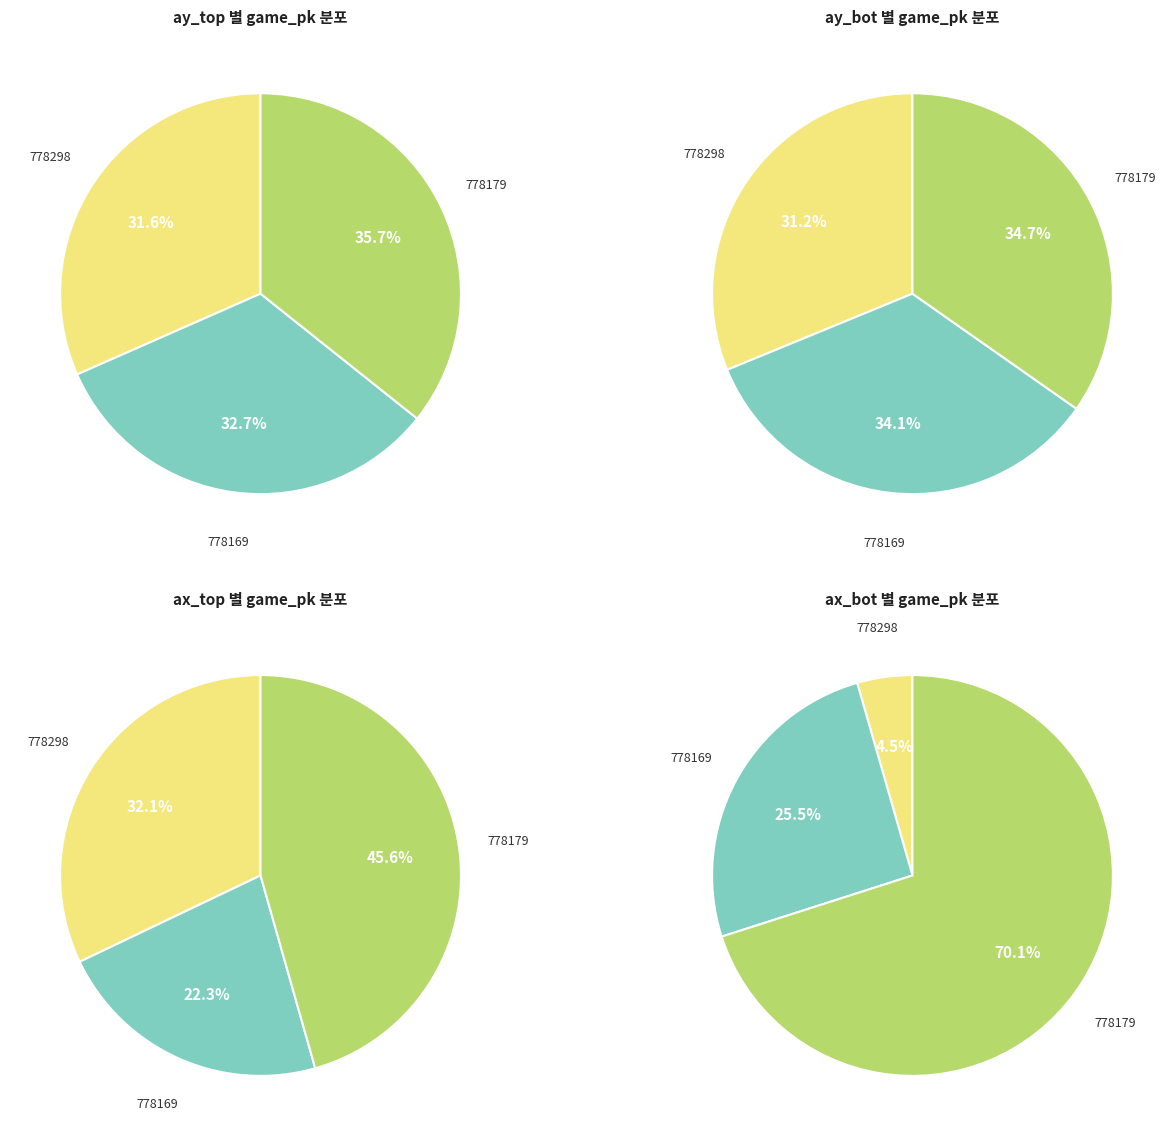

What percentage is the 778179 slice, to the nearest percent?

36%